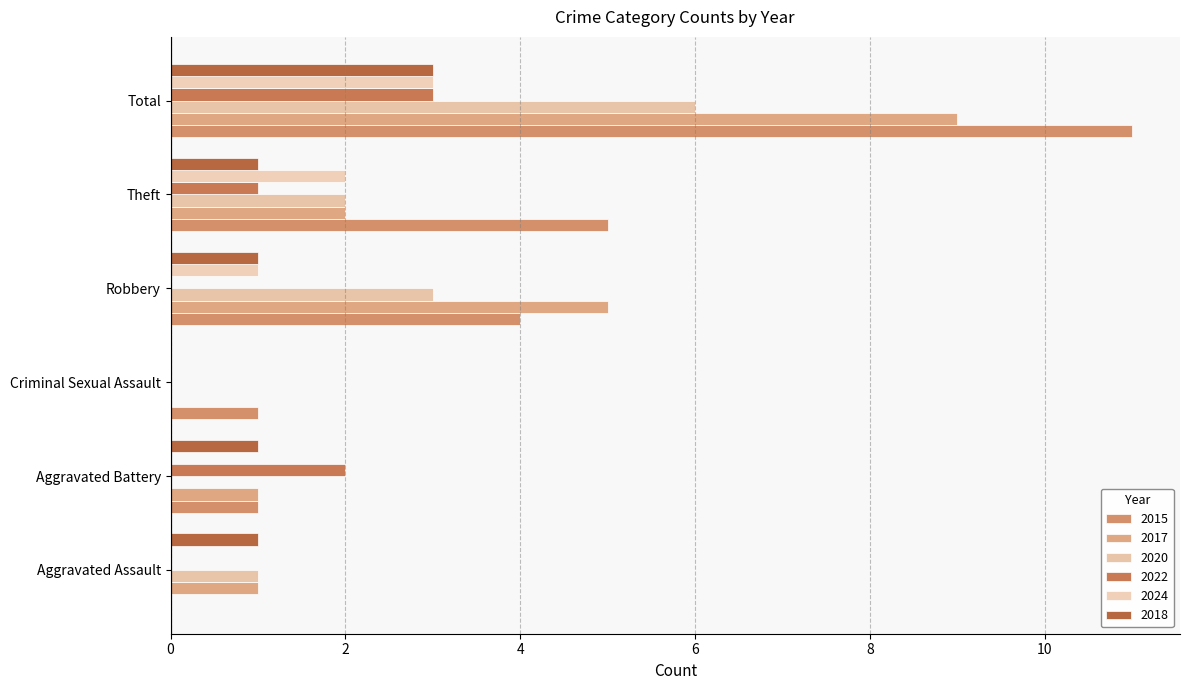

What is the sum of the 2015 values at Aggravated Battery and Robbery?

5